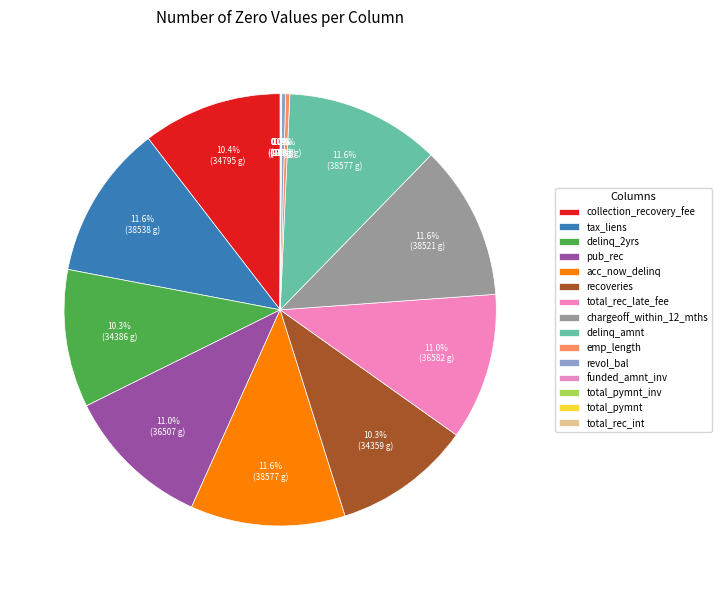

To the nearest percent, what is the difference between the pub_rec and delinq_amnt slice percentages?

1%